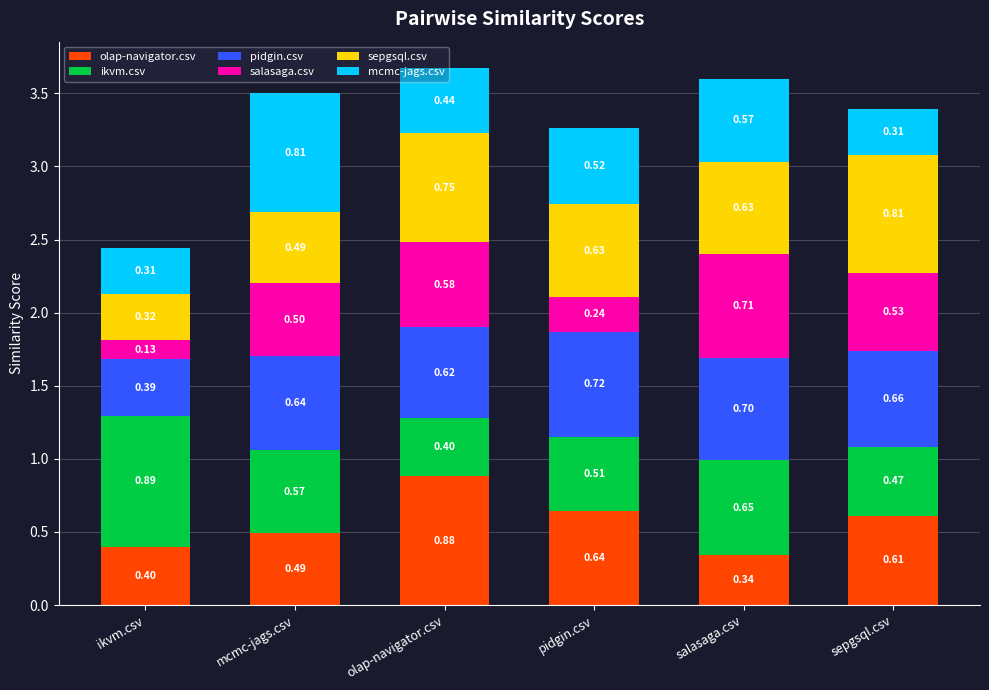

How many olap-navigator.csv values are between 0 and 1?

6